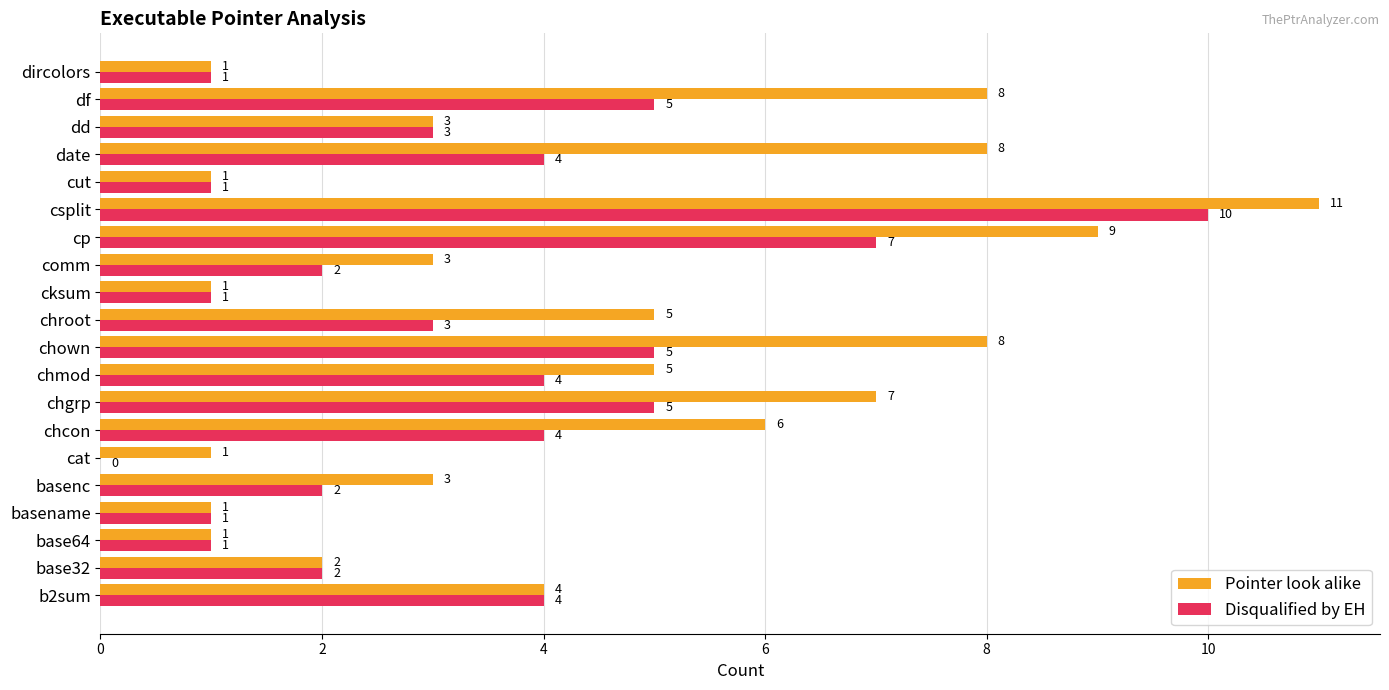

What are all the series names shown in the legend?

Pointer look alike, Disqualified by EH